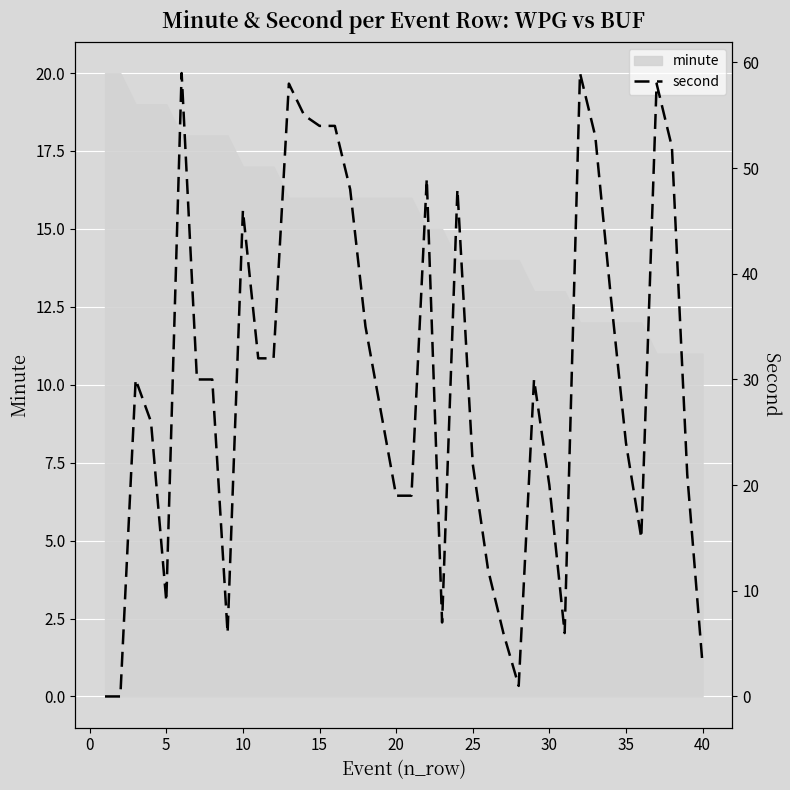

What is the maximum value shown in the chart?

59